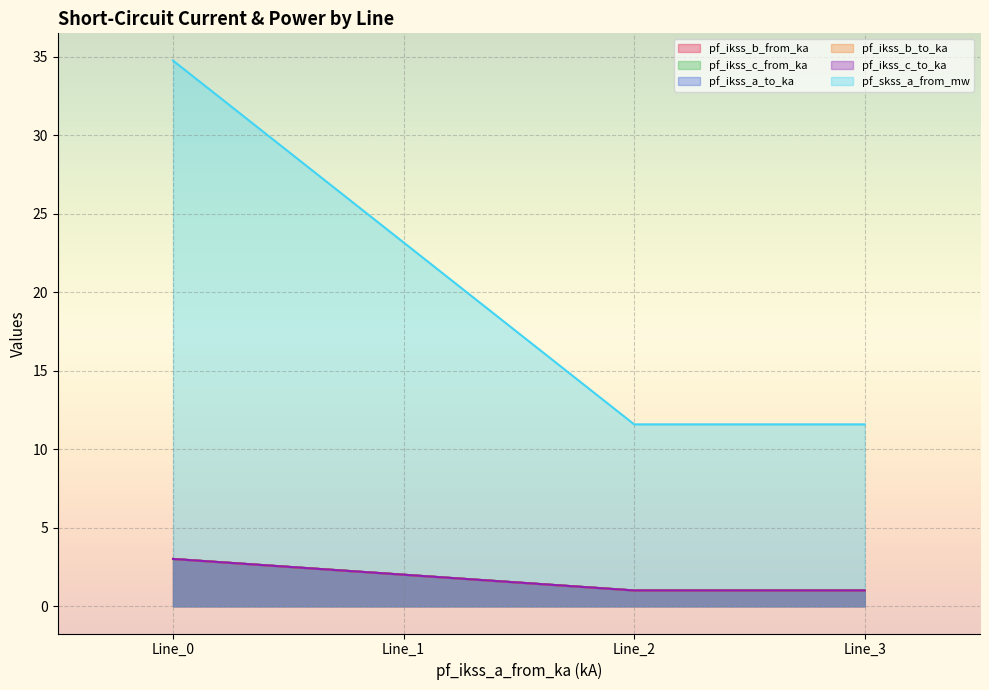

How many values in the pf_ikss_b_from_ka series are below 2?

2